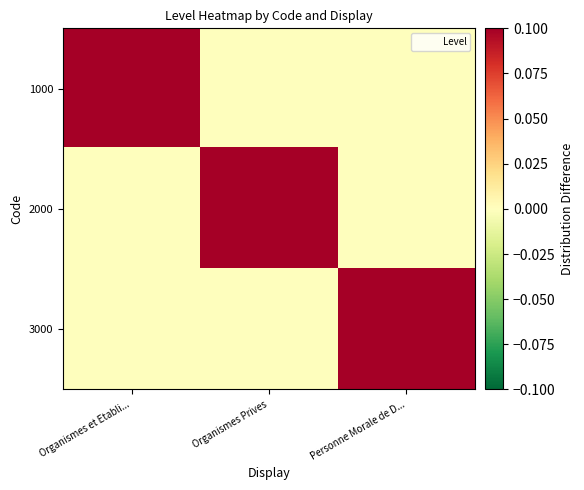

Reading left to right, extract all data points from this chart.

1000: Organismes et Etabli...=0.1	Organismes Prives=0.0	Personne Morale de D...=0.0
2000: Organismes et Etabli...=0.0	Organismes Prives=0.1	Personne Morale de D...=0.0
3000: Organismes et Etabli...=0.0	Organismes Prives=0.0	Personne Morale de D...=0.1